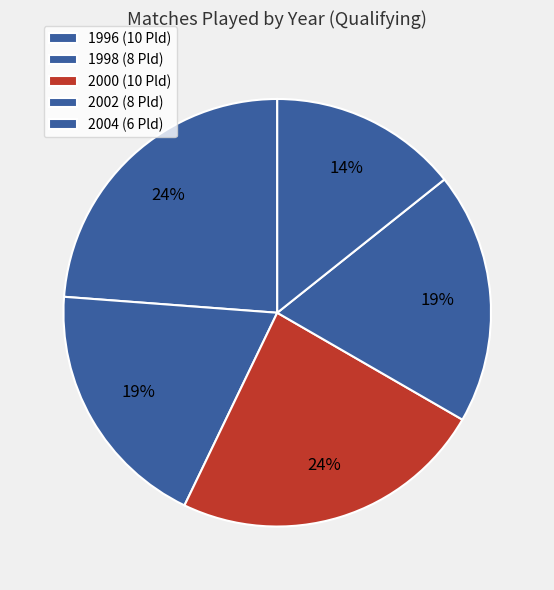

To the nearest percent, what is the difference between the 2004 and 1998 slice percentages?

5%